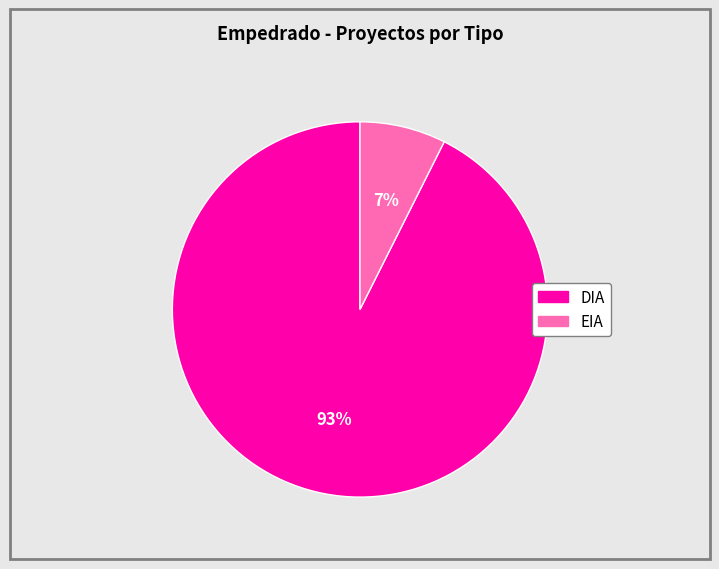

True or false: DIA accounts for 93% of the total.

True